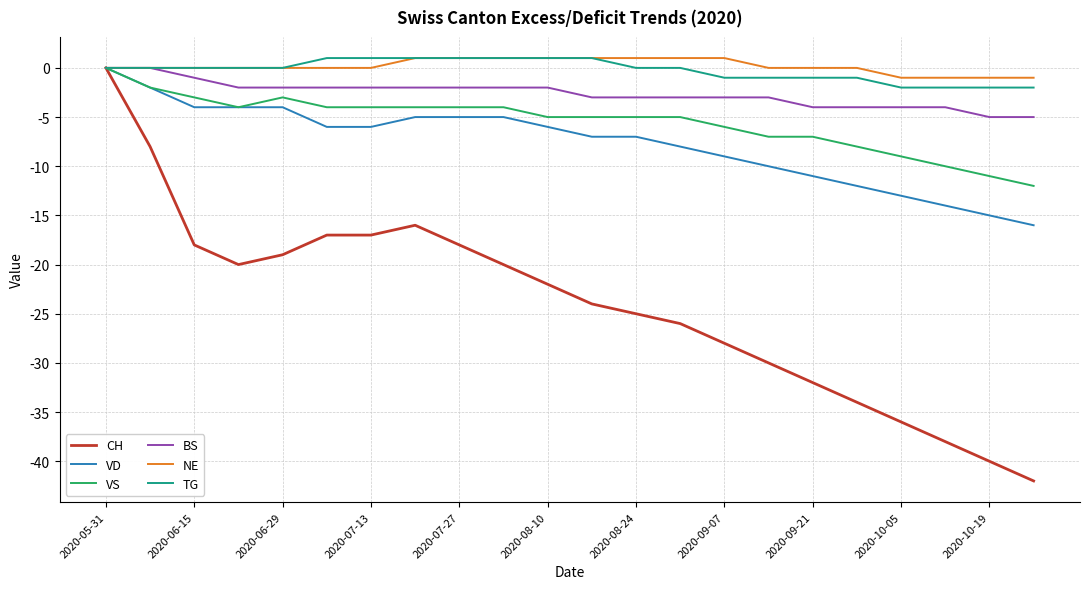

What is the smallest value displayed?

-42